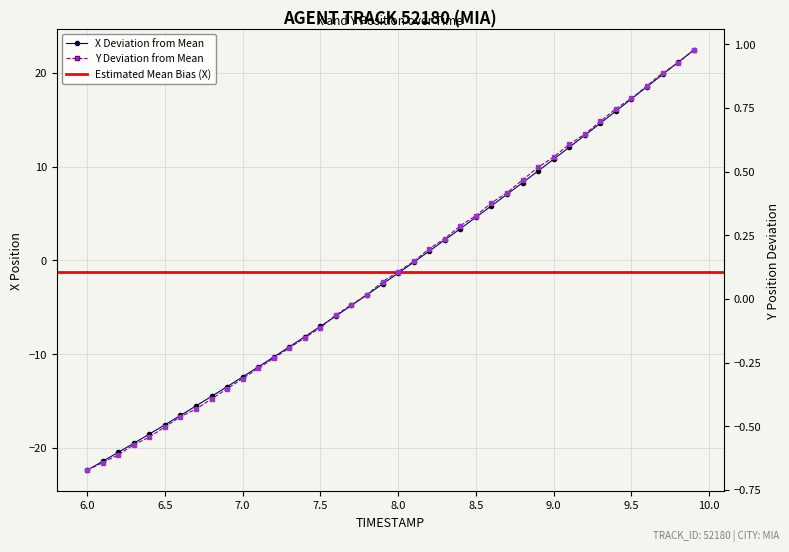

Which series has the widest spread of values?

X